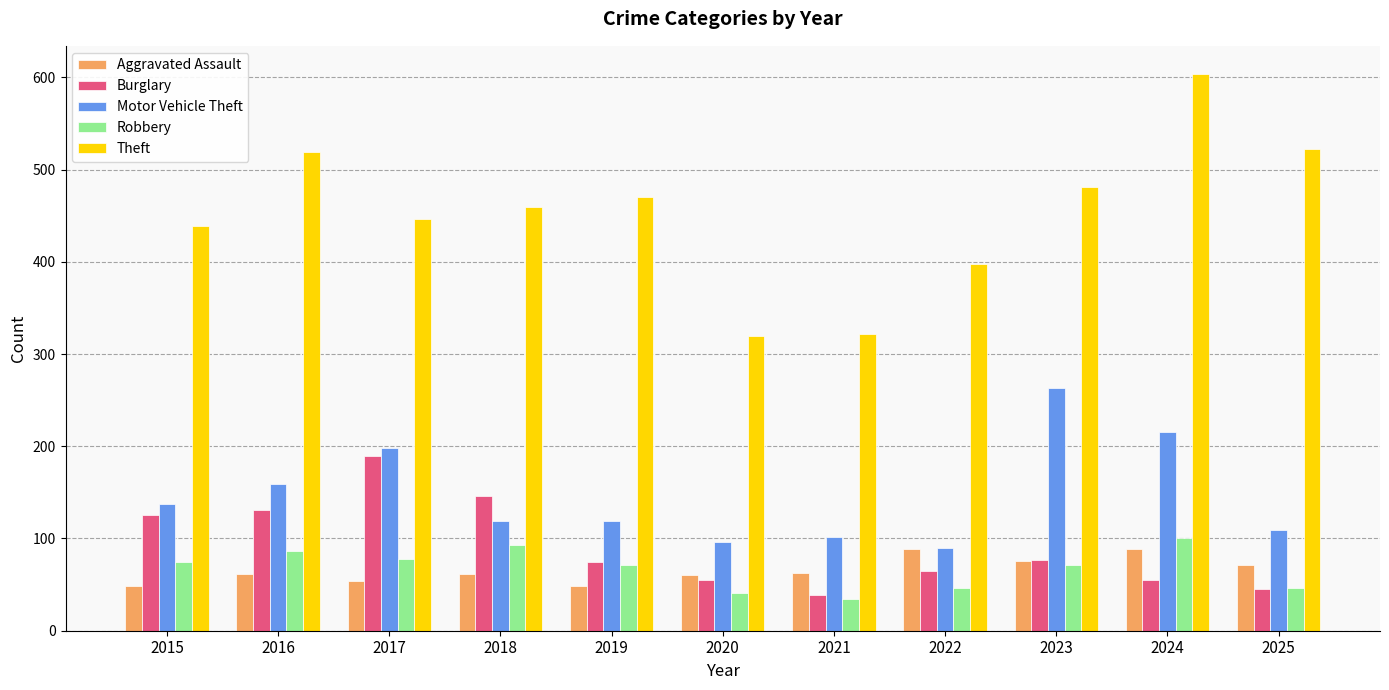

Count the number of categories in the chart.

11